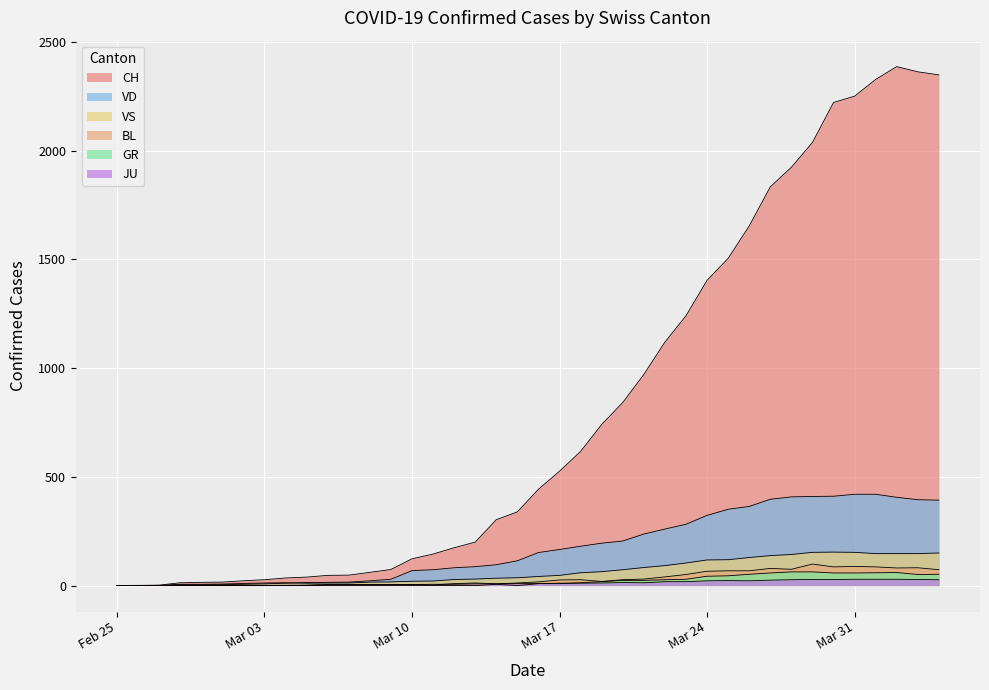

What are all the series names shown in the legend?

CH, VD, GR, VS, JU, BL